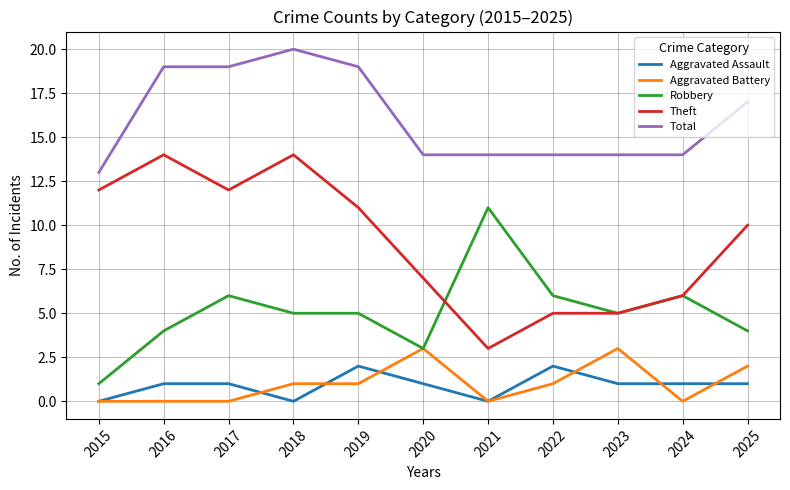

What are all the series names shown in the legend?

Aggravated Assault, Aggravated Battery, Robbery, Theft, Total